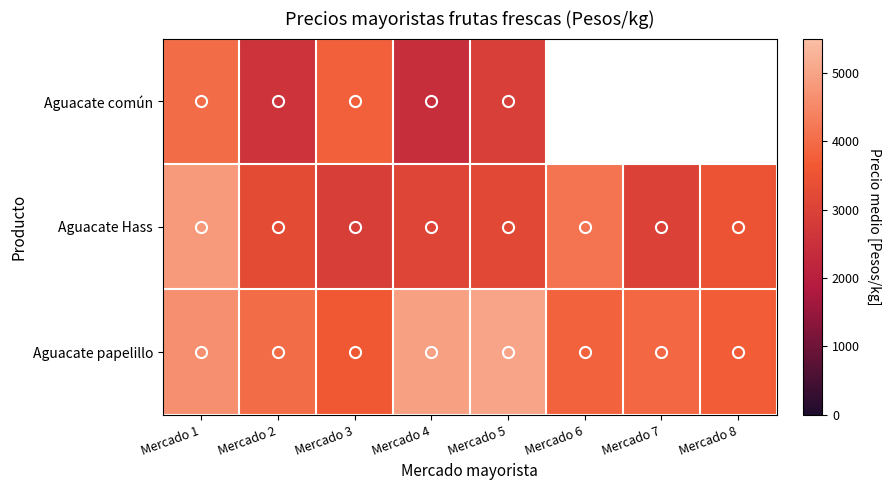

What is the smallest value displayed?

2438.0